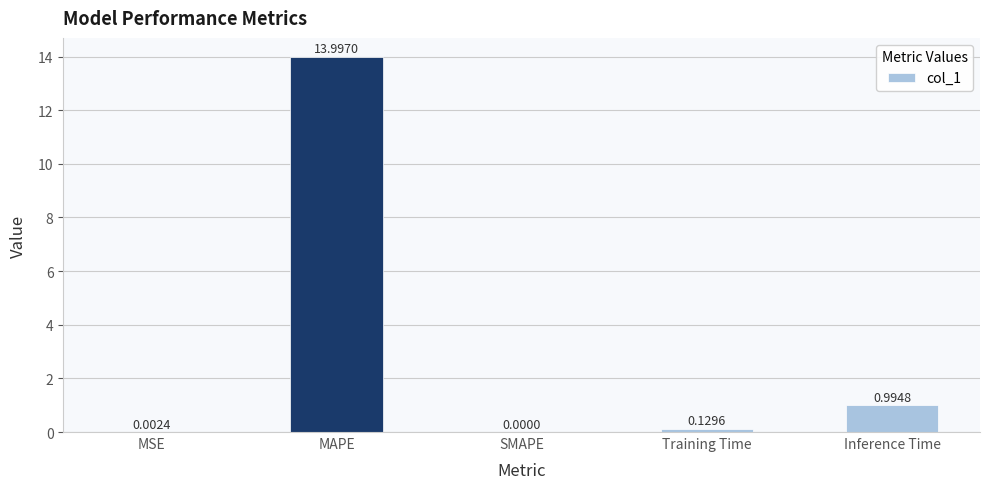

True or false: the data shows 0.0 at MSE.

True